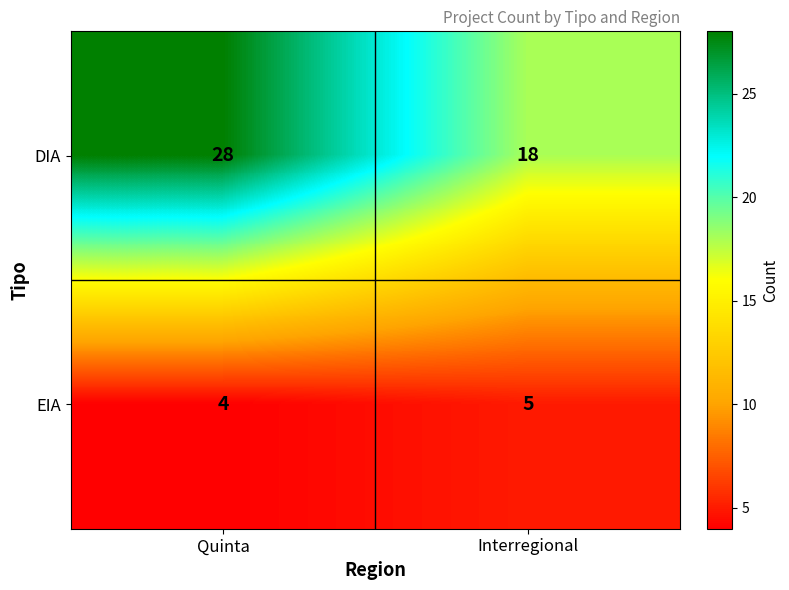

Reading left to right, extract all data points from this chart.

DIA: 28	18
EIA: 4	5